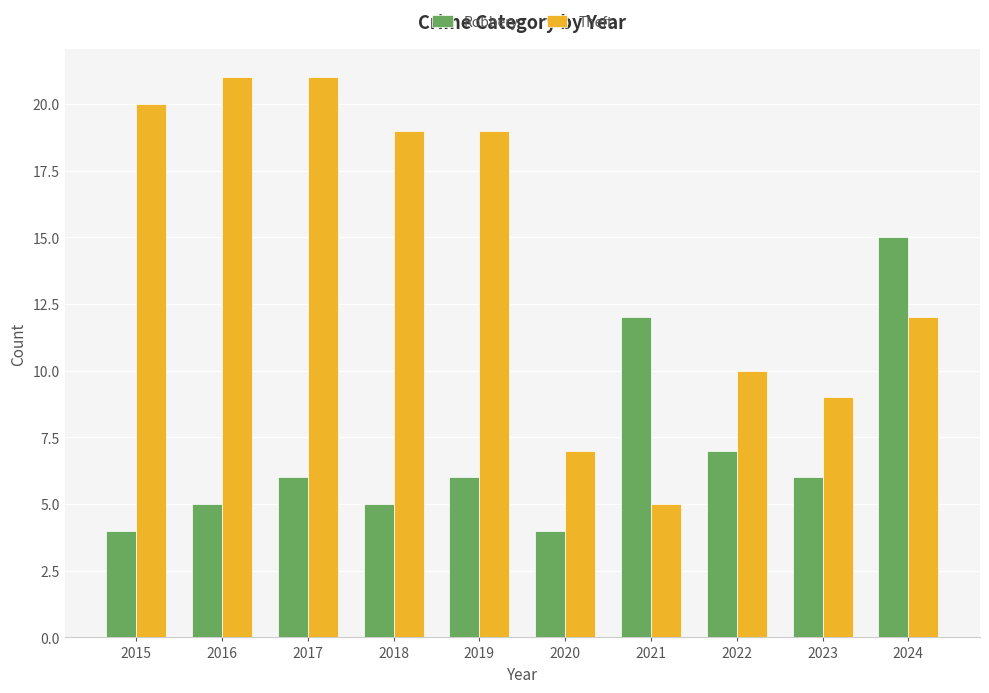

What is the difference between the Robbery values at 2019 and 2024?

9